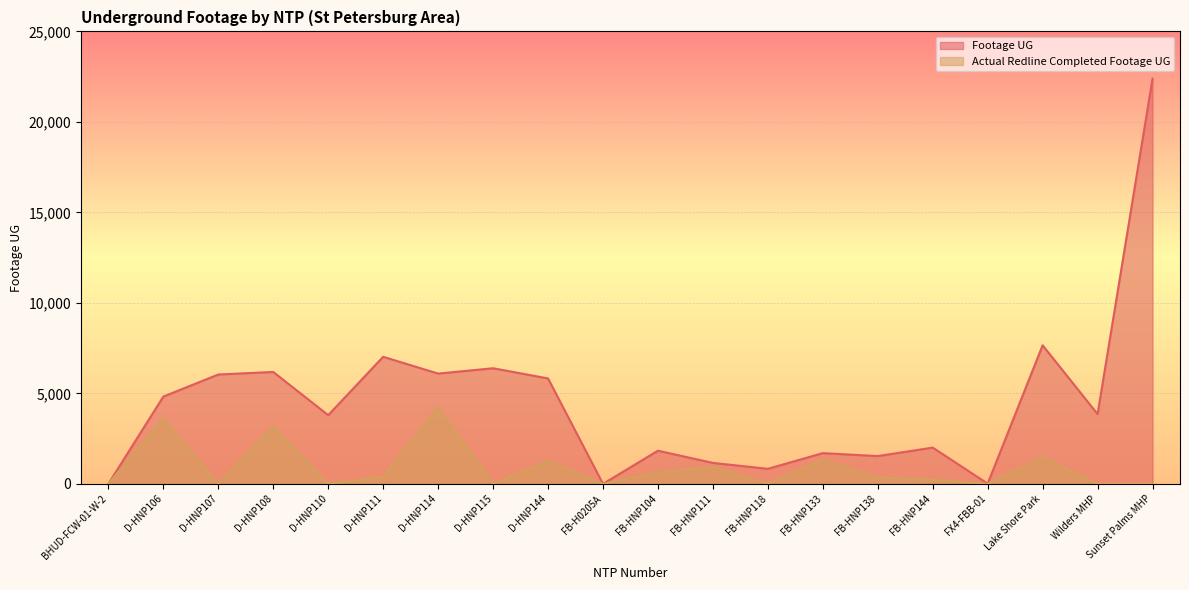

At which category is the sum across all series the highest?

Sunset Palms MHP